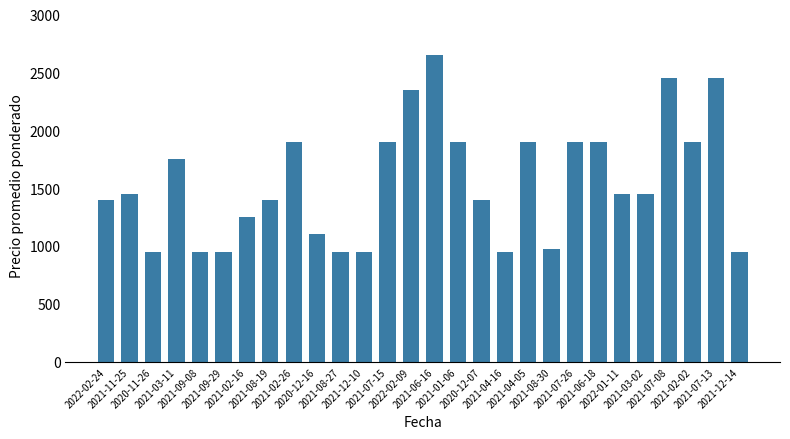

Which has a higher value, 2021-06-16 or 2021-07-13?

2021-06-16